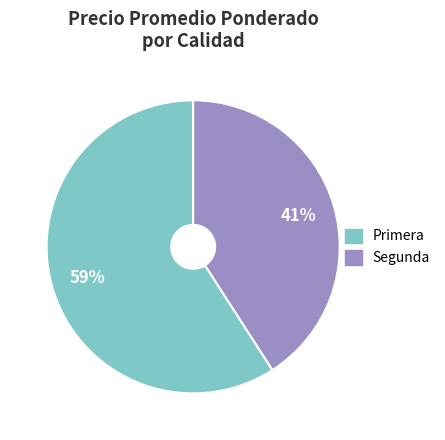

Does any single category account for the majority?

Yes